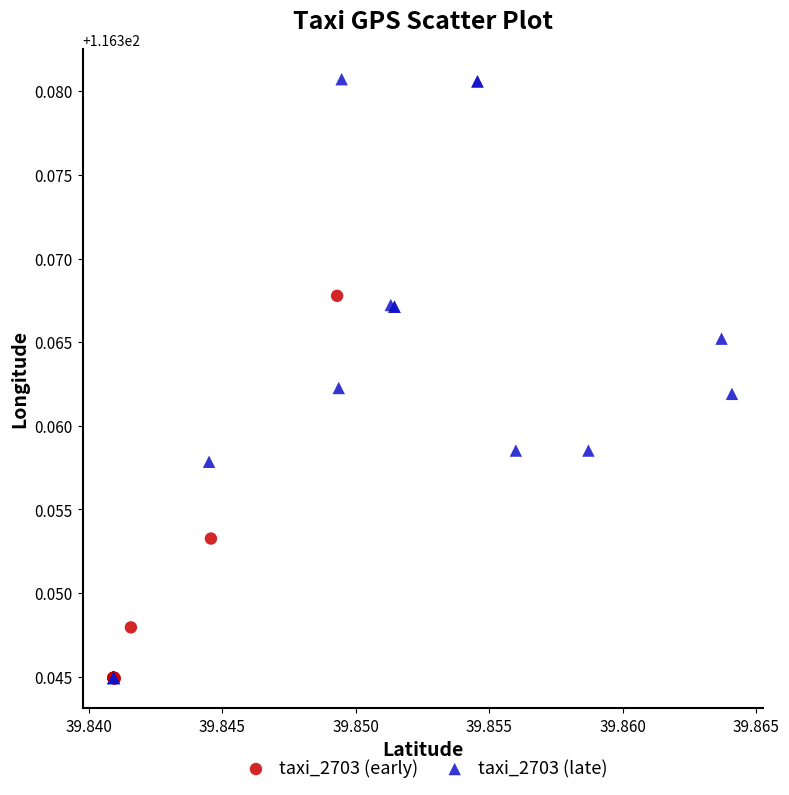

Which series reaches the maximum Y coordinate?

taxi_2703 (late)